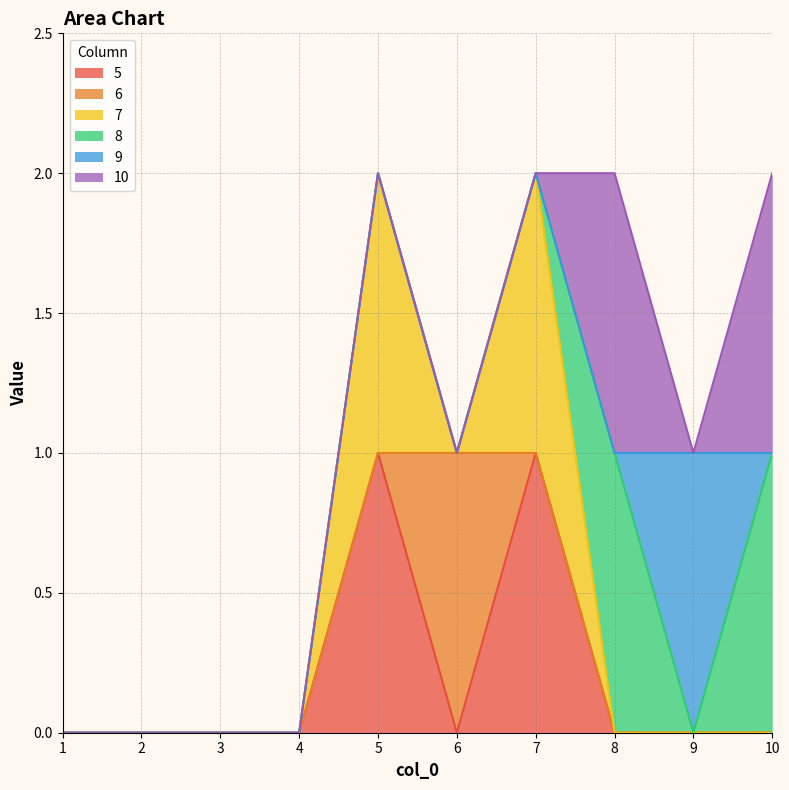

What is the sum of the 6 values at 4 and 6?

1